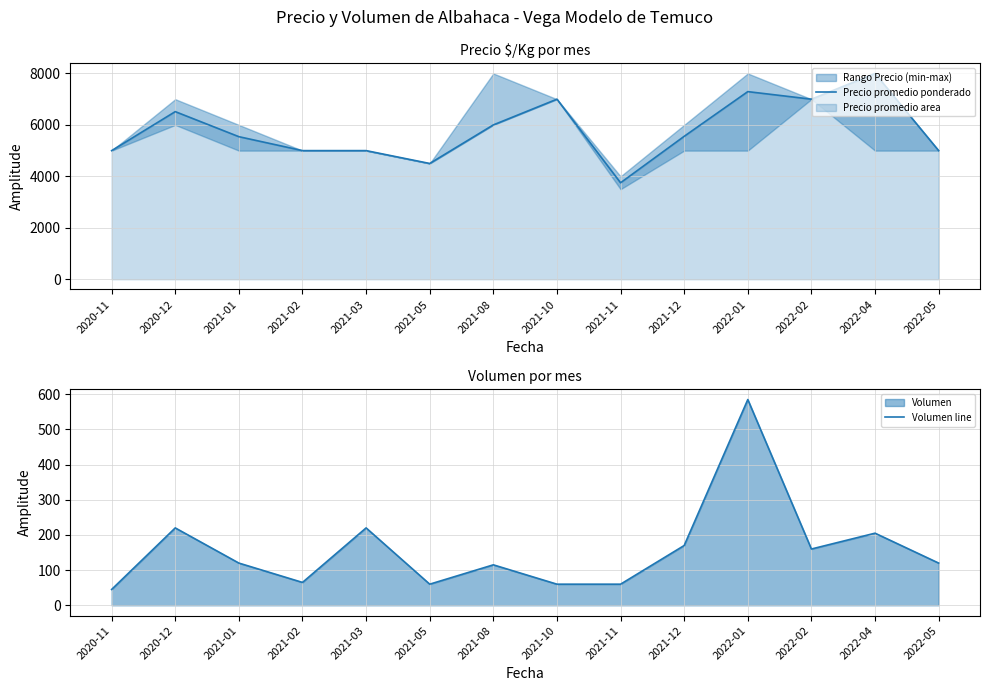

True or false: Precio promedio ponderado and Volumen line intersect in this chart.

False